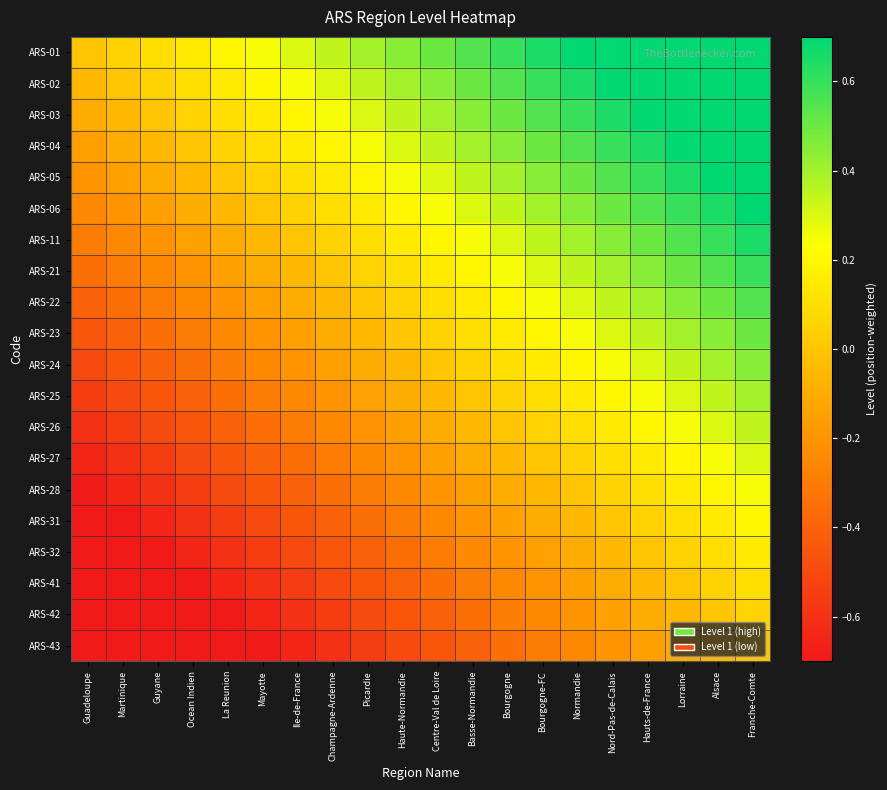

Reading left to right, transcribe all the data shown in this chart.

ARS-01: Guadeloupe=0.0	Martinique=0.1	Guyane=0.1	Ocean Indien=0.1	La Reunion=0.2	Mayotte=0.2	Ile-de-France=0.3	Champagne-Ardenne=0.3	Picardie=0.4	Haute-Normandie=0.5	Centre-Val de Loire=0.5	Basse-Normandie=0.6	Bourgogne=0.6	Bourgogne-FC=0.7	Normandie=0.7	Nord-Pas-de-Calais=0.8	Hauts-de-France=0.8	Lorraine=0.8	Alsace=0.9	Franche-Comte=0.9
ARS-02: Guadeloupe=-0.1	Martinique=0.0	Guyane=0.1	Ocean Indien=0.1	La Reunion=0.2	Mayotte=0.2	Ile-de-France=0.2	Champagne-Ardenne=0.3	Picardie=0.4	Haute-Normandie=0.4	Centre-Val de Loire=0.5	Basse-Normandie=0.5	Bourgogne=0.5	Bourgogne-FC=0.6	Normandie=0.6	Nord-Pas-de-Calais=0.7	Hauts-de-France=0.8	Lorraine=0.8	Alsace=0.8	Franche-Comte=0.9
ARS-03: Guadeloupe=-0.1	Martinique=-0.1	Guyane=0.0	Ocean Indien=0.0	La Reunion=0.1	Mayotte=0.1	Ile-de-France=0.2	Champagne-Ardenne=0.2	Picardie=0.3	Haute-Normandie=0.3	Centre-Val de Loire=0.4	Basse-Normandie=0.5	Bourgogne=0.5	Bourgogne-FC=0.6	Normandie=0.6	Nord-Pas-de-Calais=0.7	Hauts-de-France=0.7	Lorraine=0.8	Alsace=0.8	Franche-Comte=0.8
ARS-04: Guadeloupe=-0.1	Martinique=-0.1	Guyane=-0.0	Ocean Indien=0.0	La Reunion=0.1	Mayotte=0.1	Ile-de-France=0.1	Champagne-Ardenne=0.2	Picardie=0.2	Haute-Normandie=0.3	Centre-Val de Loire=0.3	Basse-Normandie=0.4	Bourgogne=0.4	Bourgogne-FC=0.5	Normandie=0.5	Nord-Pas-de-Calais=0.6	Hauts-de-France=0.7	Lorraine=0.7	Alsace=0.8	Franche-Comte=0.8
ARS-05: Guadeloupe=-0.2	Martinique=-0.2	Guyane=-0.1	Ocean Indien=-0.1	La Reunion=0.0	Mayotte=0.0	Ile-de-France=0.1	Champagne-Ardenne=0.1	Picardie=0.2	Haute-Normandie=0.2	Centre-Val de Loire=0.3	Basse-Normandie=0.4	Bourgogne=0.4	Bourgogne-FC=0.5	Normandie=0.5	Nord-Pas-de-Calais=0.6	Hauts-de-France=0.6	Lorraine=0.6	Alsace=0.7	Franche-Comte=0.8
ARS-06: Guadeloupe=-0.2	Martinique=-0.2	Guyane=-0.1	Ocean Indien=-0.1	La Reunion=-0.0	Mayotte=0.0	Ile-de-France=0.0	Champagne-Ardenne=0.1	Picardie=0.2	Haute-Normandie=0.2	Centre-Val de Loire=0.2	Basse-Normandie=0.3	Bourgogne=0.3	Bourgogne-FC=0.4	Normandie=0.4	Nord-Pas-de-Calais=0.5	Hauts-de-France=0.6	Lorraine=0.6	Alsace=0.7	Franche-Comte=0.7
ARS-11: Guadeloupe=-0.3	Martinique=-0.2	Guyane=-0.2	Ocean Indien=-0.1	La Reunion=-0.1	Mayotte=-0.0	Ile-de-France=0.0	Champagne-Ardenne=0.0	Picardie=0.1	Haute-Normandie=0.2	Centre-Val de Loire=0.2	Basse-Normandie=0.3	Bourgogne=0.3	Bourgogne-FC=0.4	Normandie=0.4	Nord-Pas-de-Calais=0.5	Hauts-de-France=0.5	Lorraine=0.6	Alsace=0.6	Franche-Comte=0.6
ARS-21: Guadeloupe=-0.3	Martinique=-0.3	Guyane=-0.2	Ocean Indien=-0.2	La Reunion=-0.1	Mayotte=-0.1	Ile-de-France=-0.0	Champagne-Ardenne=0.0	Picardie=0.1	Haute-Normandie=0.1	Centre-Val de Loire=0.2	Basse-Normandie=0.2	Bourgogne=0.2	Bourgogne-FC=0.3	Normandie=0.3	Nord-Pas-de-Calais=0.4	Hauts-de-France=0.5	Lorraine=0.5	Alsace=0.6	Franche-Comte=0.6
ARS-22: Guadeloupe=-0.4	Martinique=-0.4	Guyane=-0.3	Ocean Indien=-0.2	La Reunion=-0.2	Mayotte=-0.2	Ile-de-France=-0.1	Champagne-Ardenne=-0.1	Picardie=0.0	Haute-Normandie=0.0	Centre-Val de Loire=0.1	Basse-Normandie=0.2	Bourgogne=0.2	Bourgogne-FC=0.2	Normandie=0.3	Nord-Pas-de-Calais=0.3	Hauts-de-France=0.4	Lorraine=0.4	Alsace=0.5	Franche-Comte=0.5
ARS-23: Guadeloupe=-0.5	Martinique=-0.4	Guyane=-0.3	Ocean Indien=-0.3	La Reunion=-0.2	Mayotte=-0.2	Ile-de-France=-0.2	Champagne-Ardenne=-0.1	Picardie=-0.0	Haute-Normandie=0.0	Centre-Val de Loire=0.0	Basse-Normandie=0.1	Bourgogne=0.1	Bourgogne-FC=0.2	Normandie=0.2	Nord-Pas-de-Calais=0.3	Hauts-de-France=0.4	Lorraine=0.4	Alsace=0.5	Franche-Comte=0.5
ARS-24: Guadeloupe=-0.5	Martinique=-0.5	Guyane=-0.4	Ocean Indien=-0.3	La Reunion=-0.3	Mayotte=-0.2	Ile-de-France=-0.2	Champagne-Ardenne=-0.2	Picardie=-0.1	Haute-Normandie=-0.0	Centre-Val de Loire=0.0	Basse-Normandie=0.1	Bourgogne=0.1	Bourgogne-FC=0.2	Normandie=0.2	Nord-Pas-de-Calais=0.2	Hauts-de-France=0.3	Lorraine=0.3	Alsace=0.4	Franche-Comte=0.4
ARS-25: Guadeloupe=-0.6	Martinique=-0.5	Guyane=-0.5	Ocean Indien=-0.4	La Reunion=-0.4	Mayotte=-0.3	Ile-de-France=-0.3	Champagne-Ardenne=-0.2	Picardie=-0.2	Haute-Normandie=-0.1	Centre-Val de Loire=-0.1	Basse-Normandie=0.0	Bourgogne=0.0	Bourgogne-FC=0.1	Normandie=0.1	Nord-Pas-de-Calais=0.2	Hauts-de-France=0.2	Lorraine=0.3	Alsace=0.3	Franche-Comte=0.4
ARS-26: Guadeloupe=-0.6	Martinique=-0.5	Guyane=-0.5	Ocean Indien=-0.4	La Reunion=-0.4	Mayotte=-0.3	Ile-de-France=-0.3	Champagne-Ardenne=-0.2	Picardie=-0.2	Haute-Normandie=-0.1	Centre-Val de Loire=-0.1	Basse-Normandie=-0.0	Bourgogne=0.0	Bourgogne-FC=0.1	Normandie=0.1	Nord-Pas-de-Calais=0.2	Hauts-de-France=0.2	Lorraine=0.2	Alsace=0.3	Franche-Comte=0.3
ARS-27: Guadeloupe=-0.7	Martinique=-0.6	Guyane=-0.6	Ocean Indien=-0.5	La Reunion=-0.5	Mayotte=-0.4	Ile-de-France=-0.4	Champagne-Ardenne=-0.3	Picardie=-0.2	Haute-Normandie=-0.2	Centre-Val de Loire=-0.2	Basse-Normandie=-0.1	Bourgogne=-0.1	Bourgogne-FC=0.0	Normandie=0.0	Nord-Pas-de-Calais=0.1	Hauts-de-France=0.2	Lorraine=0.2	Alsace=0.2	Franche-Comte=0.3
ARS-28: Guadeloupe=-0.7	Martinique=-0.6	Guyane=-0.6	Ocean Indien=-0.5	La Reunion=-0.5	Mayotte=-0.4	Ile-de-France=-0.4	Champagne-Ardenne=-0.3	Picardie=-0.3	Haute-Normandie=-0.2	Centre-Val de Loire=-0.2	Basse-Normandie=-0.1	Bourgogne=-0.1	Bourgogne-FC=-0.0	Normandie=0.0	Nord-Pas-de-Calais=0.1	Hauts-de-France=0.1	Lorraine=0.2	Alsace=0.2	Franche-Comte=0.2
ARS-31: Guadeloupe=-0.8	Martinique=-0.7	Guyane=-0.7	Ocean Indien=-0.6	La Reunion=-0.6	Mayotte=-0.5	Ile-de-France=-0.5	Champagne-Ardenne=-0.4	Picardie=-0.3	Haute-Normandie=-0.3	Centre-Val de Loire=-0.2	Basse-Normandie=-0.2	Bourgogne=-0.2	Bourgogne-FC=-0.1	Normandie=-0.1	Nord-Pas-de-Calais=0.0	Hauts-de-France=0.1	Lorraine=0.1	Alsace=0.2	Franche-Comte=0.2
ARS-32: Guadeloupe=-0.8	Martinique=-0.8	Guyane=-0.7	Ocean Indien=-0.7	La Reunion=-0.6	Mayotte=-0.6	Ile-de-France=-0.5	Champagne-Ardenne=-0.5	Picardie=-0.4	Haute-Normandie=-0.4	Centre-Val de Loire=-0.3	Basse-Normandie=-0.2	Bourgogne=-0.2	Bourgogne-FC=-0.2	Normandie=-0.1	Nord-Pas-de-Calais=-0.1	Hauts-de-France=0.0	Lorraine=0.0	Alsace=0.1	Franche-Comte=0.1
ARS-41: Guadeloupe=-0.8	Martinique=-0.8	Guyane=-0.8	Ocean Indien=-0.7	La Reunion=-0.6	Mayotte=-0.6	Ile-de-France=-0.6	Champagne-Ardenne=-0.5	Picardie=-0.4	Haute-Normandie=-0.4	Centre-Val de Loire=-0.3	Basse-Normandie=-0.3	Bourgogne=-0.2	Bourgogne-FC=-0.2	Normandie=-0.2	Nord-Pas-de-Calais=-0.1	Hauts-de-France=-0.0	Lorraine=0.0	Alsace=0.1	Franche-Comte=0.1
ARS-42: Guadeloupe=-0.9	Martinique=-0.8	Guyane=-0.8	Ocean Indien=-0.8	La Reunion=-0.7	Mayotte=-0.7	Ile-de-France=-0.6	Champagne-Ardenne=-0.6	Picardie=-0.5	Haute-Normandie=-0.5	Centre-Val de Loire=-0.4	Basse-Normandie=-0.3	Bourgogne=-0.3	Bourgogne-FC=-0.2	Normandie=-0.2	Nord-Pas-de-Calais=-0.2	Hauts-de-France=-0.1	Lorraine=-0.1	Alsace=0.0	Franche-Comte=0.0
ARS-43: Guadeloupe=-0.9	Martinique=-0.9	Guyane=-0.8	Ocean Indien=-0.8	La Reunion=-0.8	Mayotte=-0.7	Ile-de-France=-0.6	Champagne-Ardenne=-0.6	Picardie=-0.5	Haute-Normandie=-0.5	Centre-Val de Loire=-0.4	Basse-Normandie=-0.4	Bourgogne=-0.3	Bourgogne-FC=-0.3	Normandie=-0.2	Nord-Pas-de-Calais=-0.2	Hauts-de-France=-0.1	Lorraine=-0.1	Alsace=-0.0	Franche-Comte=0.0